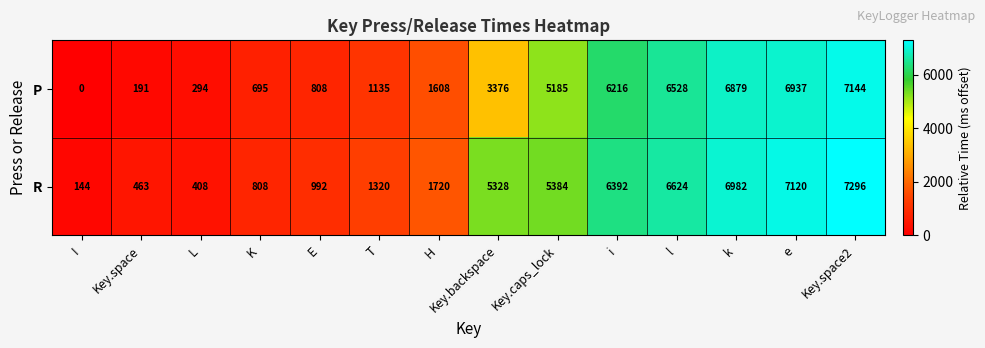

Count the number of categories in the chart.

14